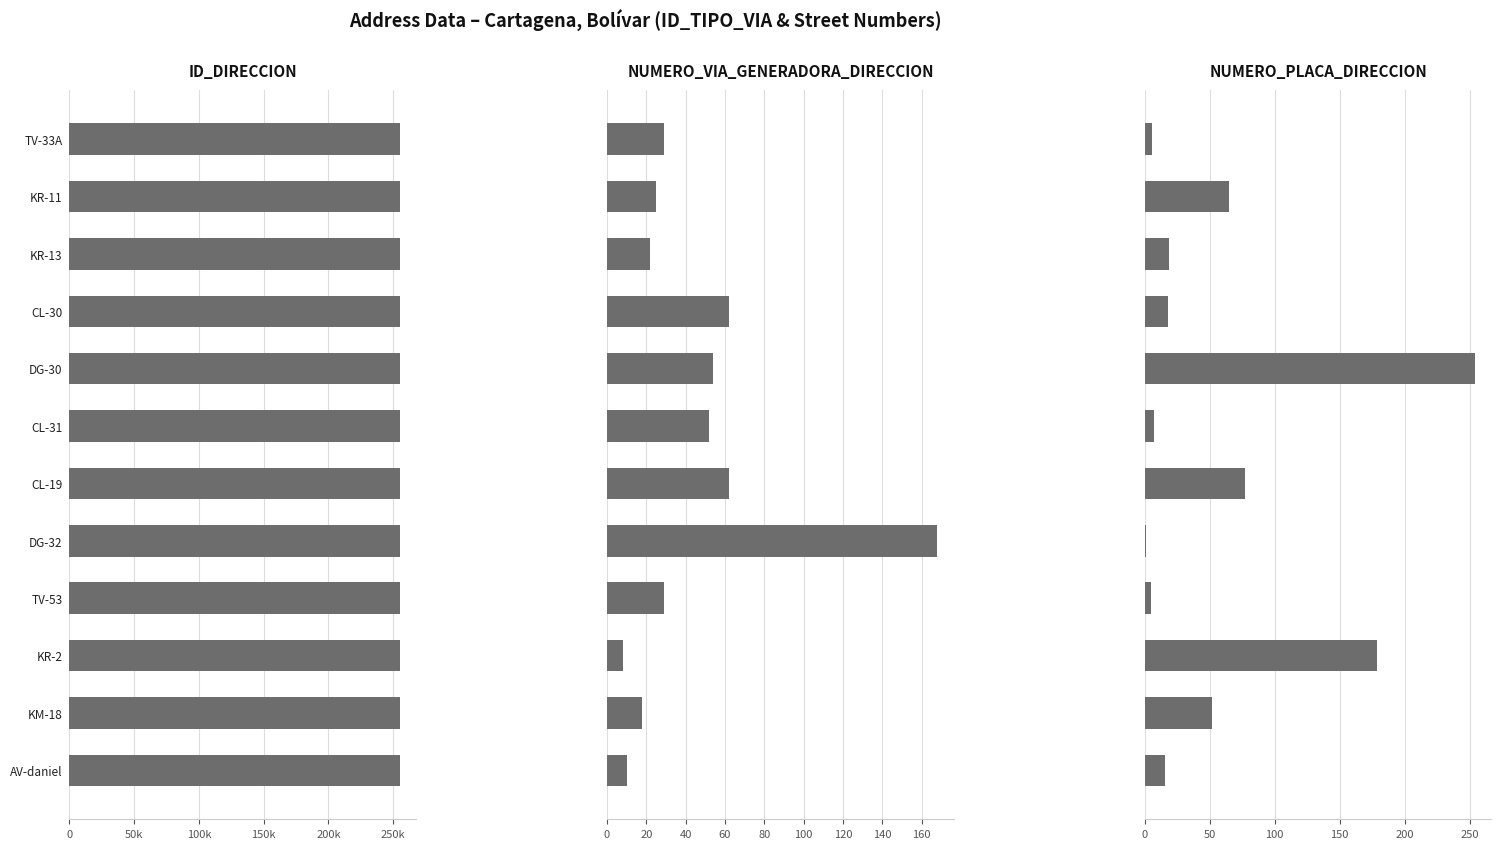

What is the spread (max minus min) of values at DG-30?

255041